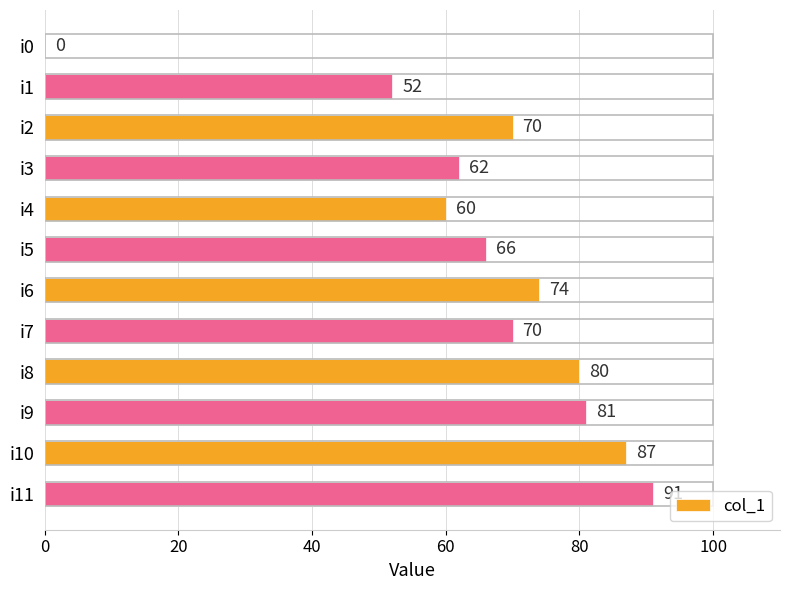

What is the change in value from i1 to i4?

+8